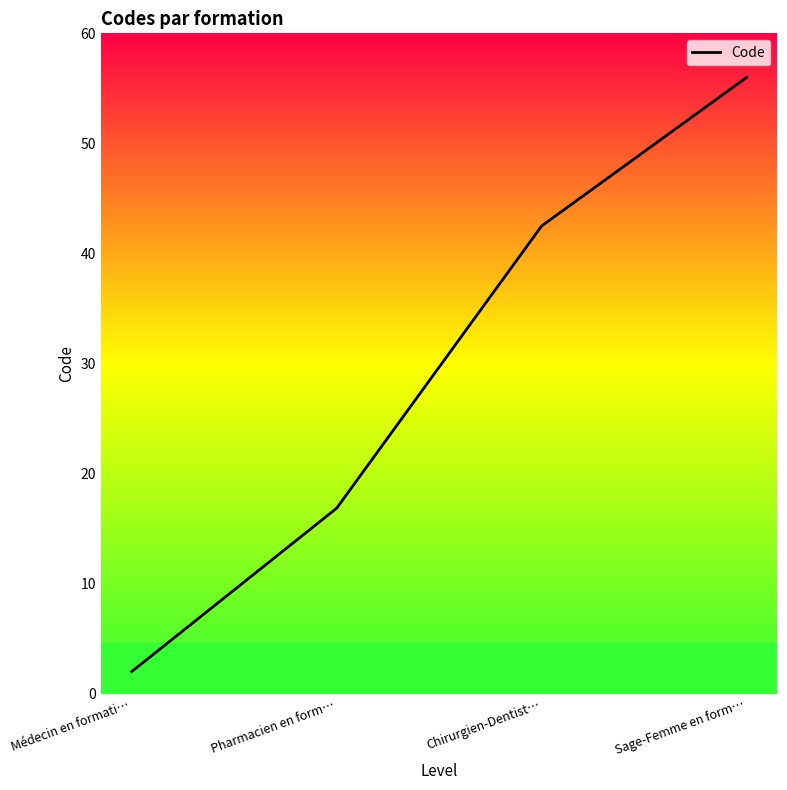

Rank the categories by value from lowest to highest.

Médecin en formati…, Pharmacien en form…, Chirurgien-Dentist…, Sage-Femme en form…